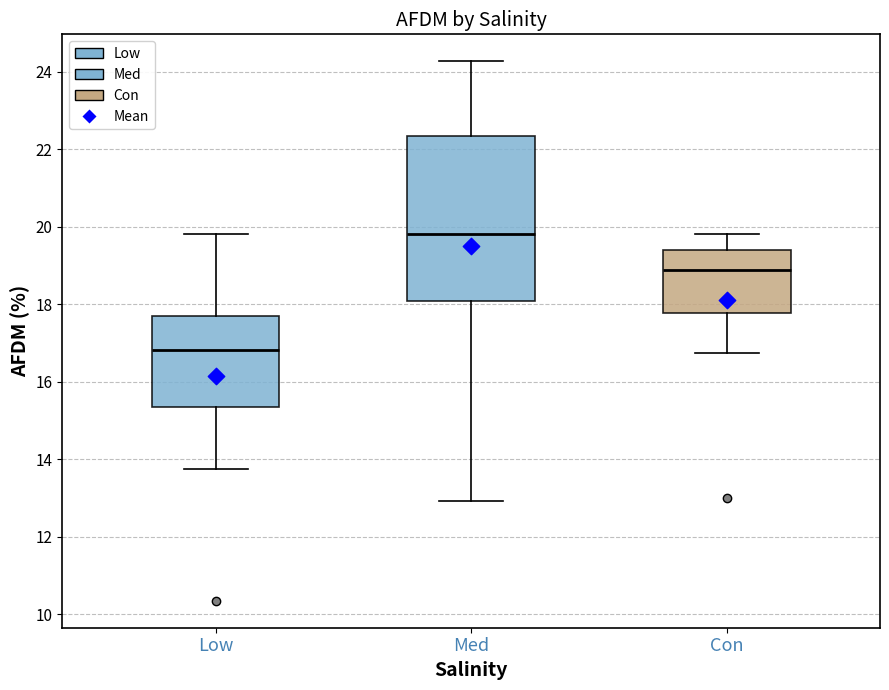

Where is the lower edge of the box for Con on the y-axis? The values are not printed on the chart, so give them approximately, as read against the axis.

17.8